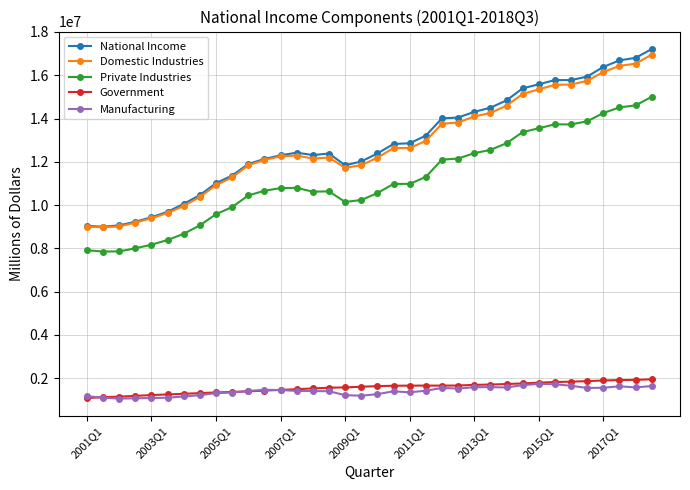

At how many categories does at least one series exceed 2369797?

36